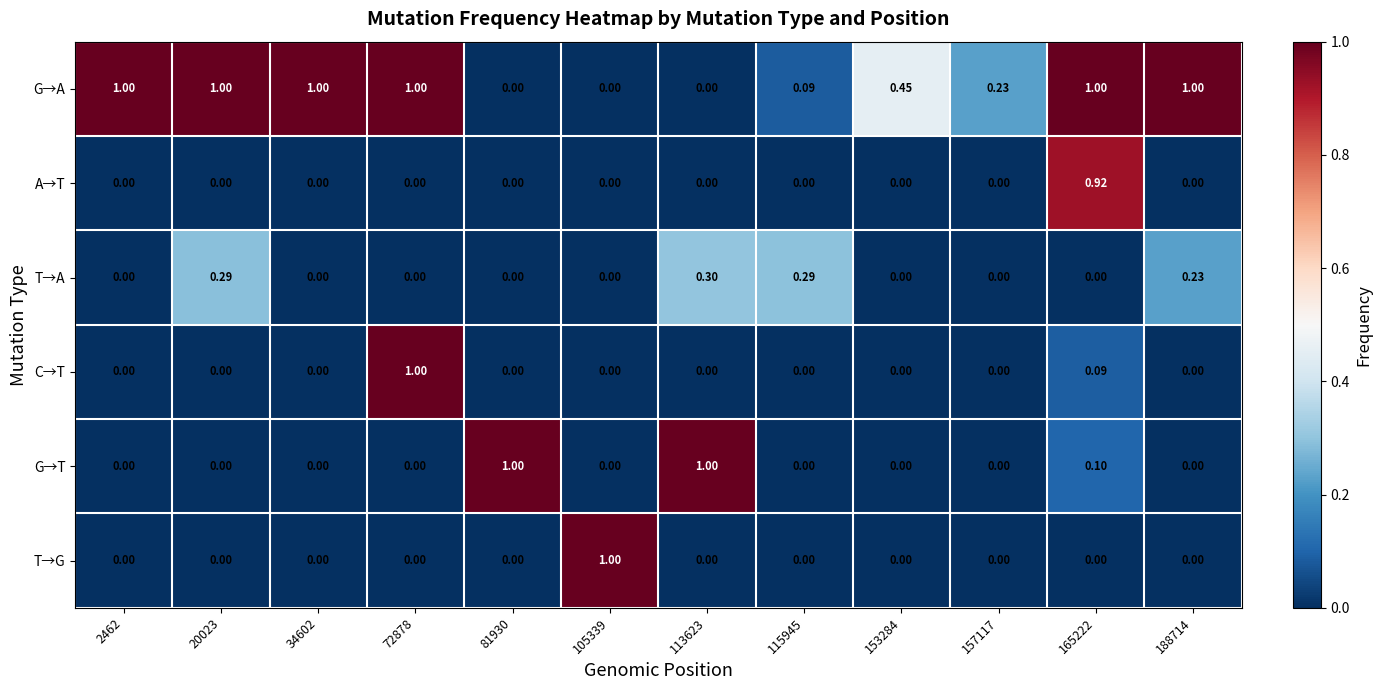

Between 20023 and 72878, which series saw the biggest shift?

C→T